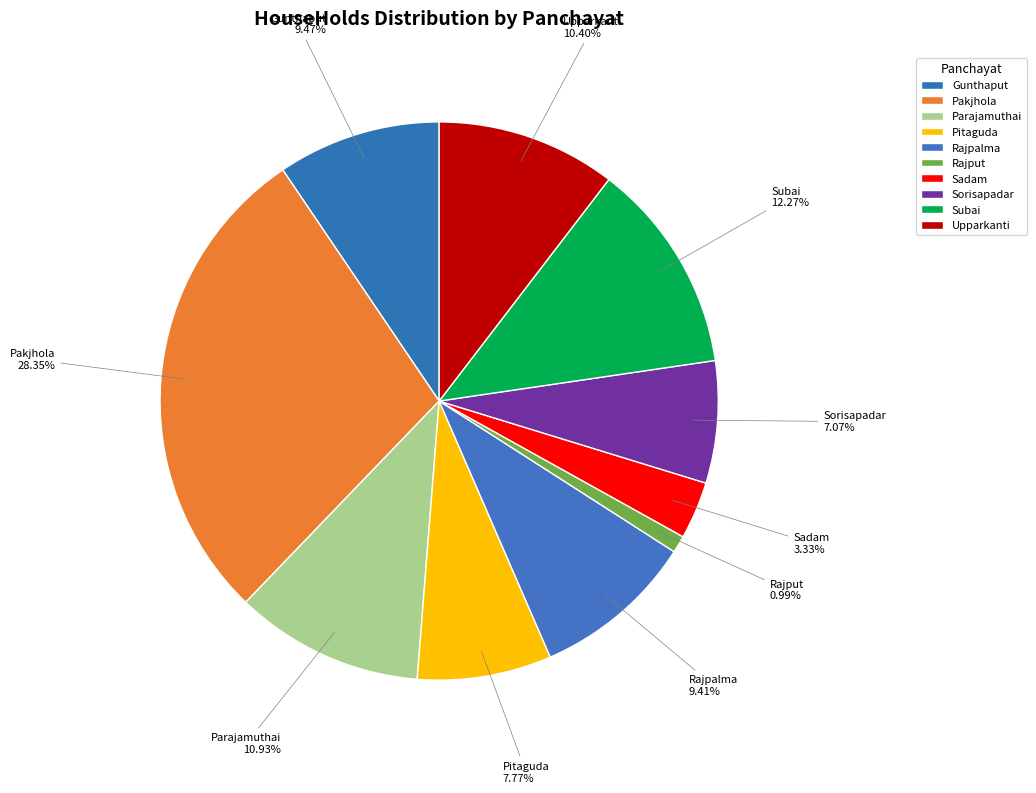

What is the total percentage of Pitaguda and Gunthaput?

17.2%